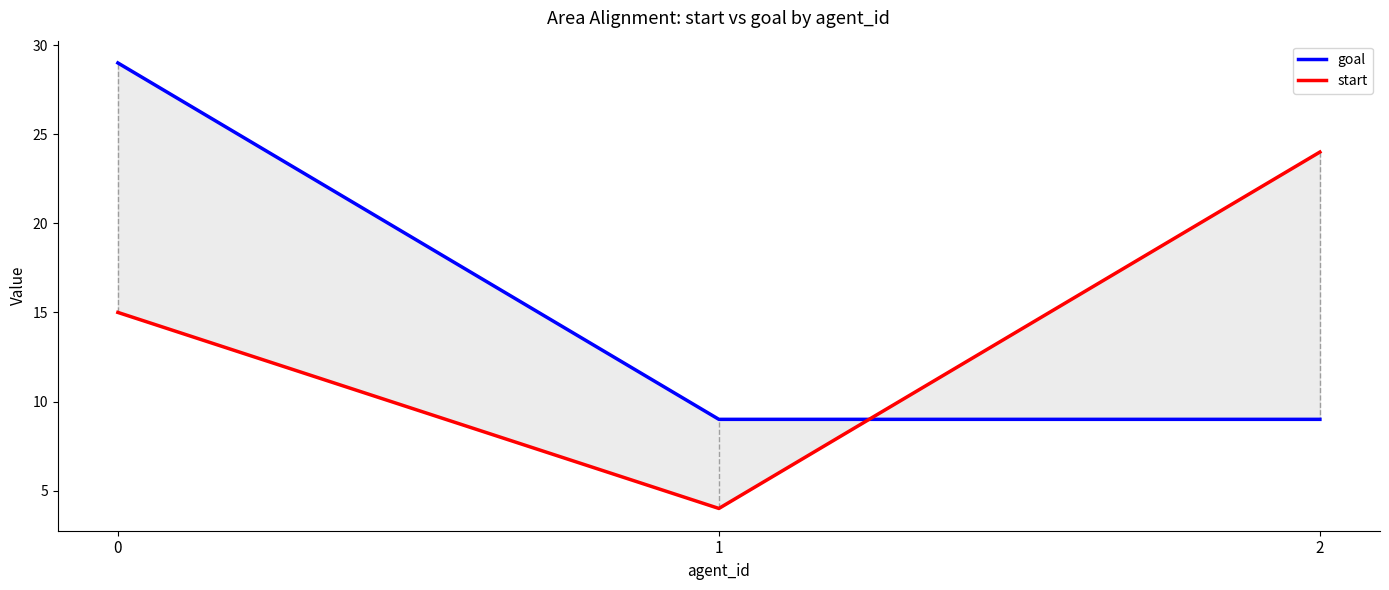

Is it true that goal equals 12 at 1?

False